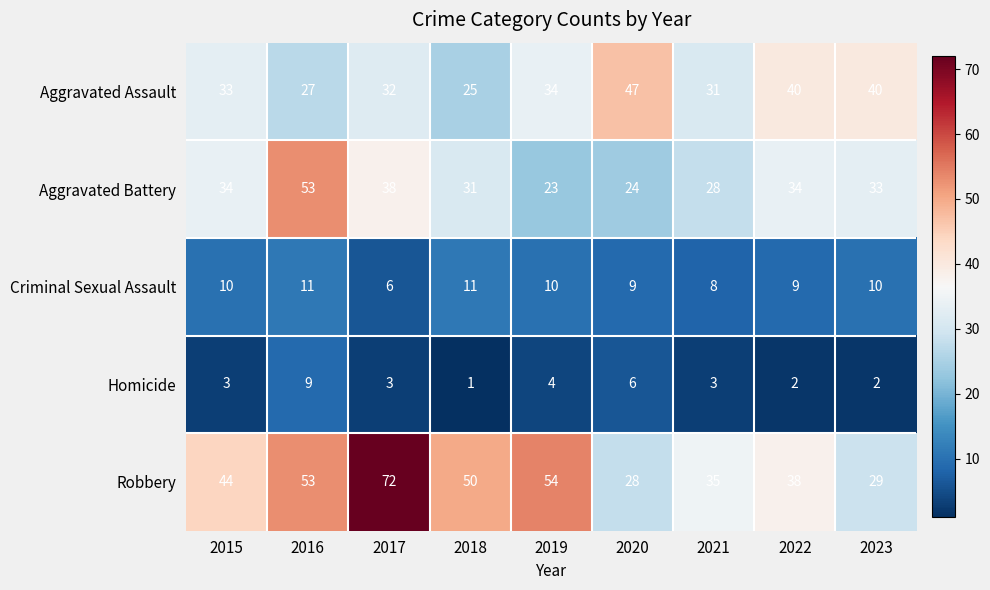

Is the value of Aggravated Battery at 2019 greater than the value of Robbery at 2020?

No